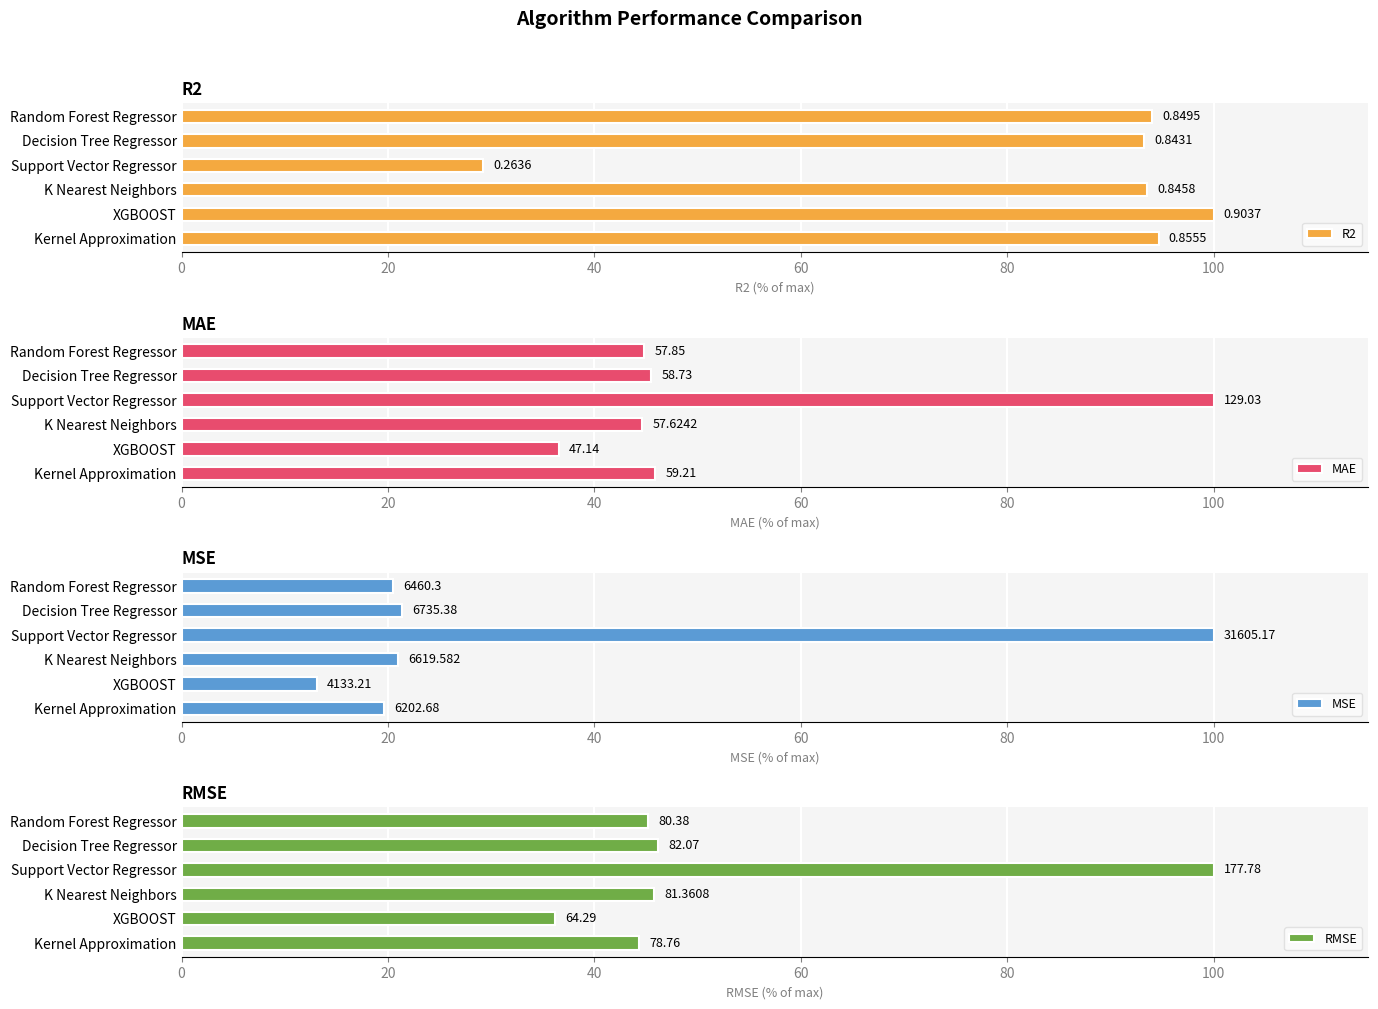

How many data points does each series have?

6